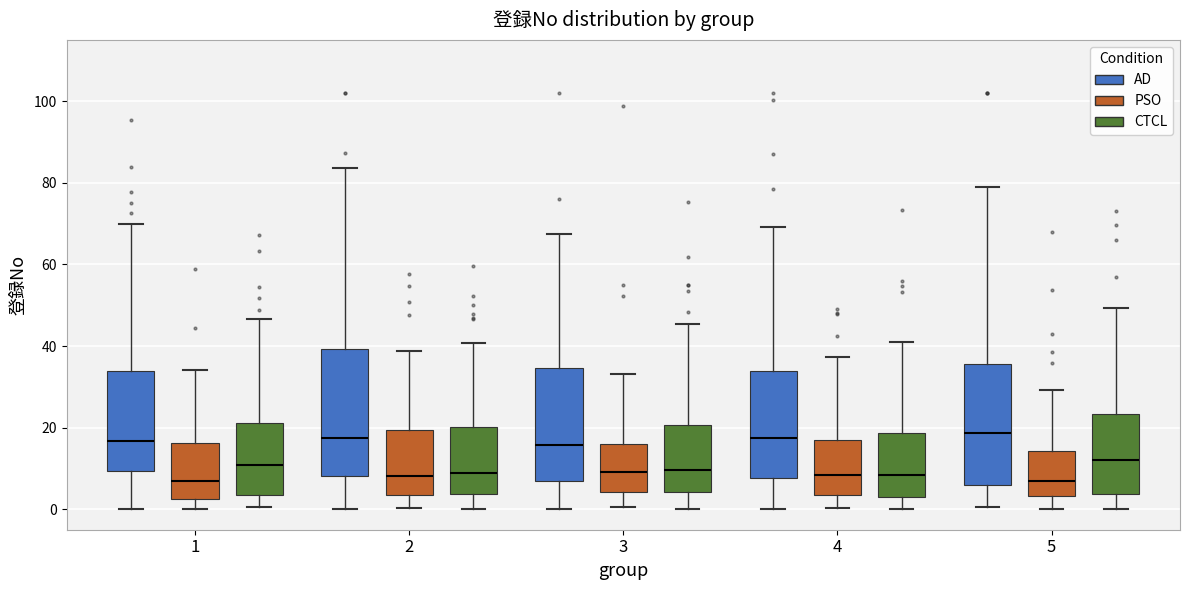

Reading left to right, read every box against the y-axis: the position of its median line, the range the box covers, and the ends of its whiskers. The values are not printed on the chart, so give them approximately, as read against the axis.

1 (AD): median 16, box 10 to 34, whiskers 0 to 70
1 (PSO): median 6, box 2 to 16, whiskers 0 to 34
1 (CTCL): median 10, box 4 to 22, whiskers 0 to 46
2 (AD): median 18, box 8 to 40, whiskers 0 to 84
2 (PSO): median 8, box 4 to 20, whiskers 0 to 38
2 (CTCL): median 8, box 4 to 20, whiskers 0 to 40
3 (AD): median 16, box 8 to 34, whiskers 0 to 68
3 (PSO): median 10, box 4 to 16, whiskers 0 to 34
3 (CTCL): median 10, box 4 to 20, whiskers 0 to 46
4 (AD): median 18, box 8 to 34, whiskers 0 to 70
4 (PSO): median 8, box 4 to 18, whiskers 0 to 38
4 (CTCL): median 8, box 4 to 18, whiskers 0 to 42
5 (AD): median 18, box 6 to 36, whiskers 0 to 80
5 (PSO): median 6, box 4 to 14, whiskers 0 to 30
5 (CTCL): median 12, box 4 to 24, whiskers 0 to 50